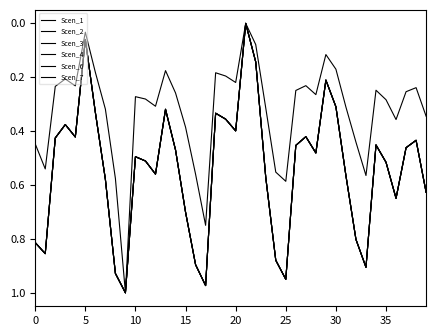

Reading left to right, list all the values displayed in this chart.

Scen_1: 0.8	0.9	0.4	0.4	0.4	0.1	0.3	0.6	0.9	1.0	0.5	0.5	0.6	0.3	0.5	0.7	0.9	1.0	0.3	0.4	0.4	0.0	0.1	0.6	0.9	0.9	0.5	0.4	0.5	0.2	0.3	0.6	0.8	0.9	0.5	0.5	0.6	0.5	0.4	0.6
Scen_2: 0.4	0.5	0.2	0.2	0.2	0.0	0.2	0.3	0.6	1.0	0.3	0.3	0.3	0.2	0.3	0.4	0.6	0.7	0.2	0.2	0.2	0.0	0.1	0.3	0.6	0.6	0.2	0.2	0.3	0.1	0.2	0.3	0.4	0.6	0.2	0.3	0.4	0.3	0.2	0.3
Scen_3: 0.8	0.9	0.4	0.4	0.4	0.1	0.3	0.6	0.9	1.0	0.5	0.5	0.6	0.3	0.5	0.7	0.9	1.0	0.3	0.4	0.4	0.0	0.1	0.6	0.9	0.9	0.5	0.4	0.5	0.2	0.3	0.6	0.8	0.9	0.5	0.5	0.6	0.5	0.4	0.6
Scen_4: 0.8	0.9	0.4	0.4	0.4	0.1	0.3	0.6	0.9	1.0	0.5	0.5	0.6	0.3	0.5	0.7	0.9	1.0	0.3	0.4	0.4	0.0	0.1	0.6	0.9	0.9	0.5	0.4	0.5	0.2	0.3	0.6	0.8	0.9	0.5	0.5	0.6	0.5	0.4	0.6
Scen_6: 0.8	0.9	0.4	0.4	0.4	0.1	0.3	0.6	0.9	1.0	0.5	0.5	0.6	0.3	0.5	0.7	0.9	1.0	0.3	0.4	0.4	0.0	0.1	0.6	0.9	0.9	0.5	0.4	0.5	0.2	0.3	0.6	0.8	0.9	0.5	0.5	0.6	0.5	0.4	0.6
Scen_7: 0.8	0.9	0.4	0.4	0.4	0.1	0.3	0.6	0.9	1.0	0.5	0.5	0.6	0.3	0.5	0.7	0.9	1.0	0.3	0.4	0.4	0.0	0.1	0.6	0.9	0.9	0.5	0.4	0.5	0.2	0.3	0.6	0.8	0.9	0.5	0.5	0.6	0.5	0.4	0.6